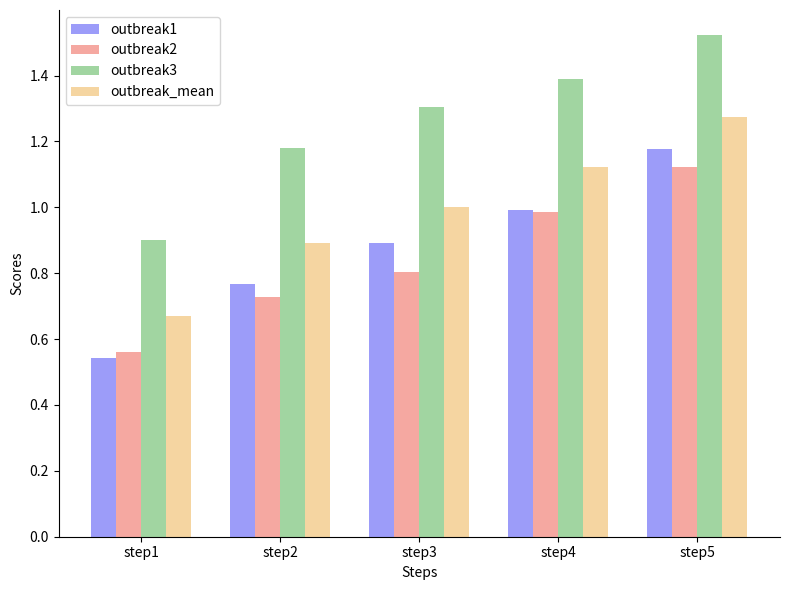

What are all the series names shown in the legend?

outbreak1, outbreak2, outbreak3, outbreak_mean